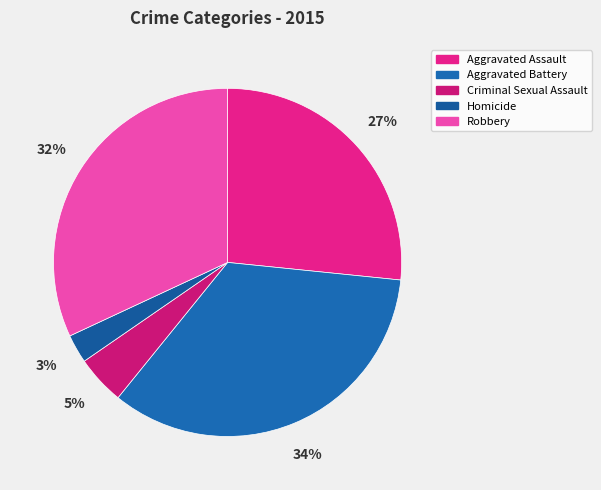

Is there a majority slice in this chart?

No